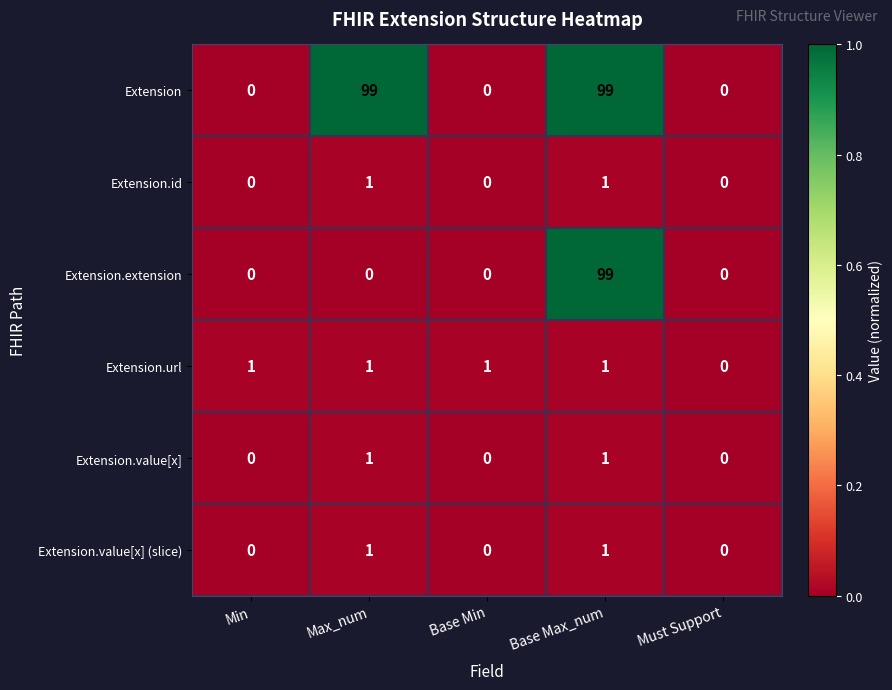

The value of Extension.id at Base Max_num is 1. True or false?

True